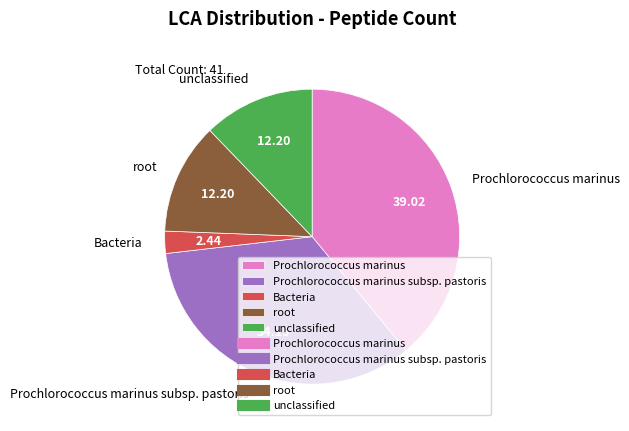

Which category has the smallest portion of the pie?

Bacteria